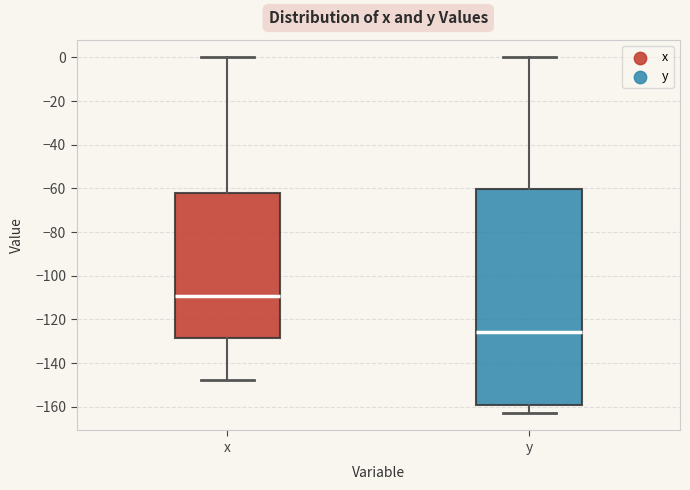

Reading left to right, read every box against the y-axis: the position of its median line, the range the box covers, and the ends of its whiskers. The values are not printed on the chart, so give them approximately, as read against the axis.

x: median -110, box -128 to -62, whiskers -148 to 0
y: median -126, box -158 to -60, whiskers -162 to 0